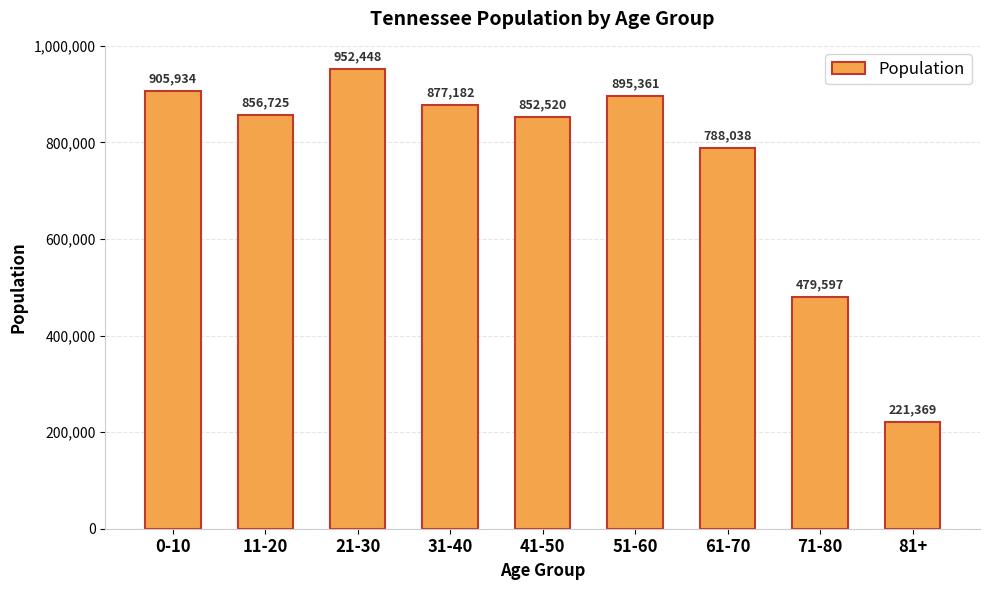

What is the difference between the maximum and minimum values?

731079